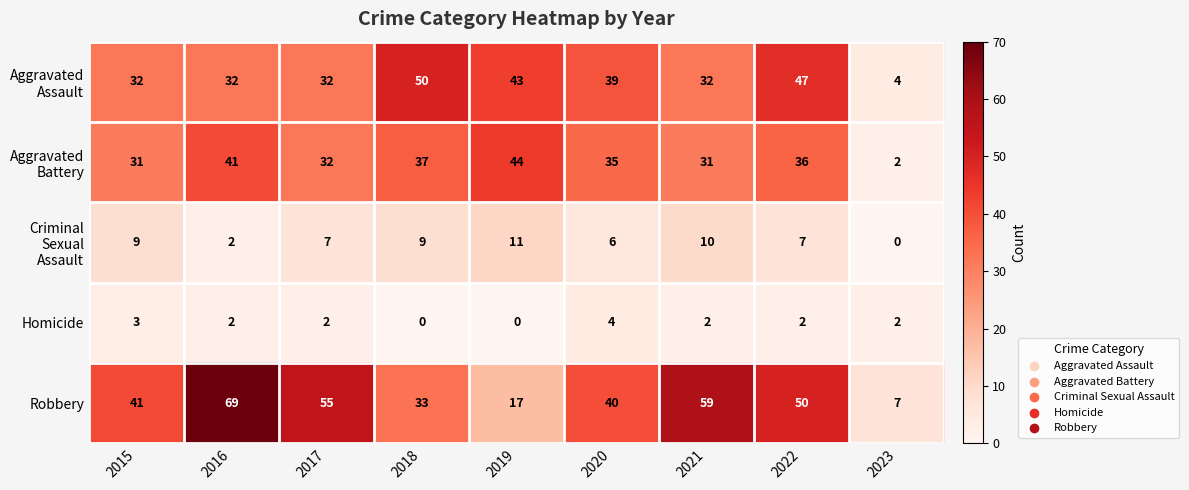

What is the difference between the maximum and minimum values in the Homicide series?

4